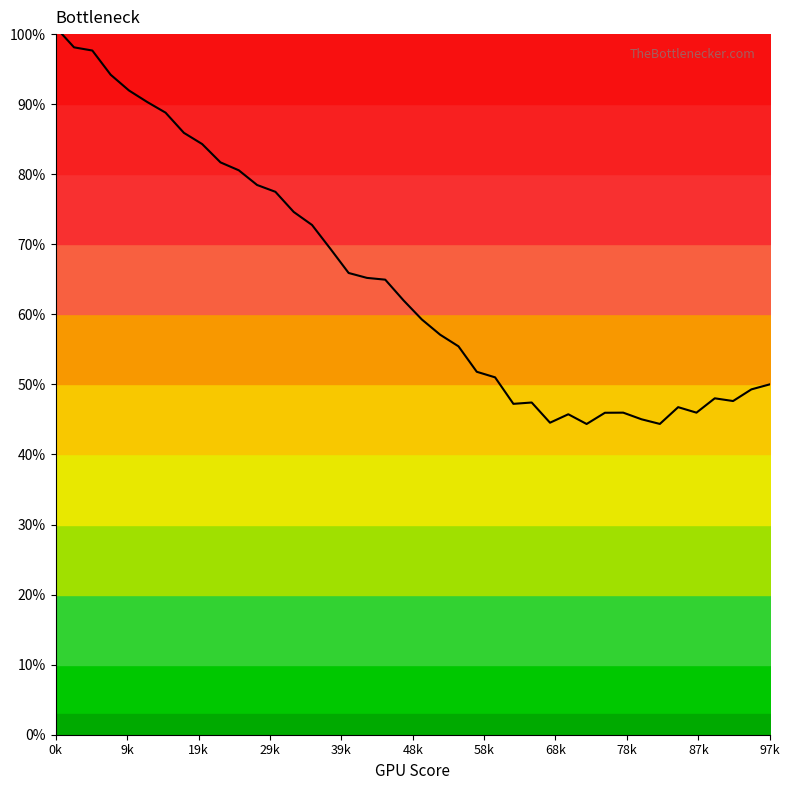

True or false: the data has more than 2 interior local peaks.

True